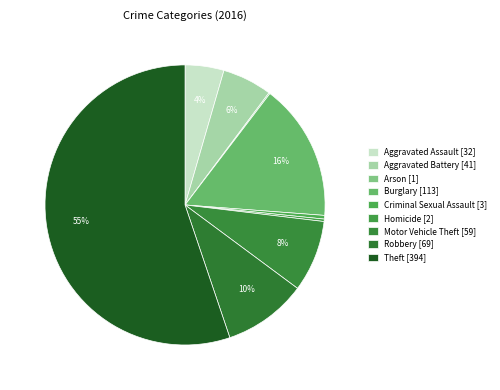

Which category has the biggest portion of the pie?

Theft